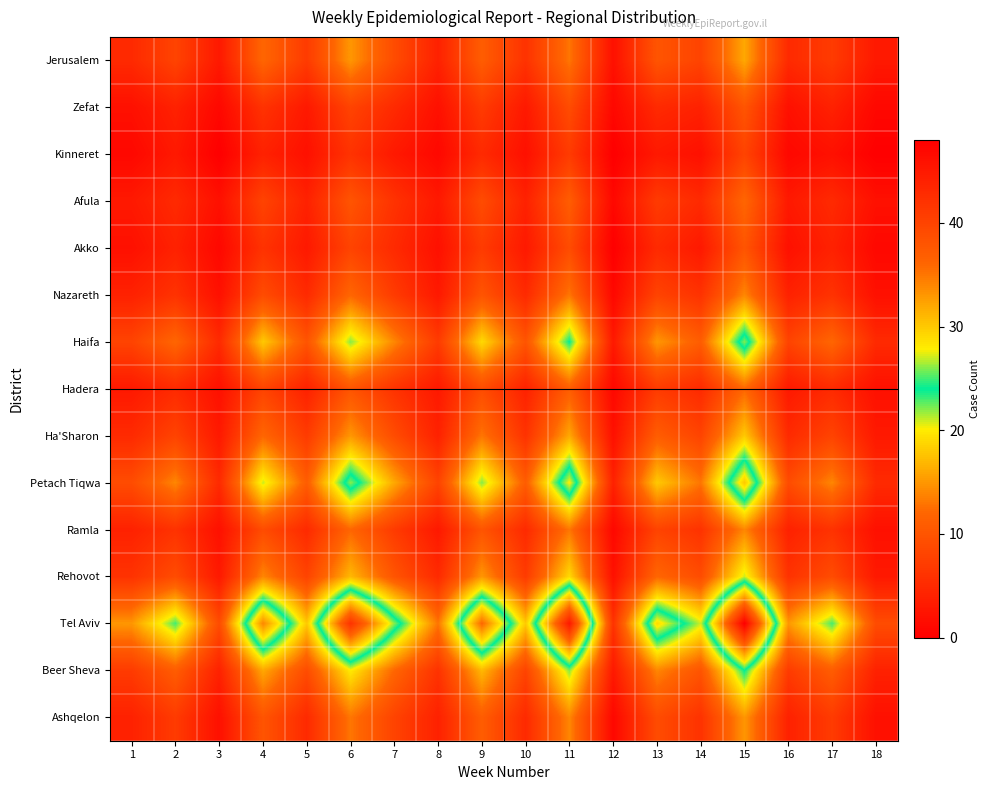

At which category does the chart reach its minimum across all series?

3